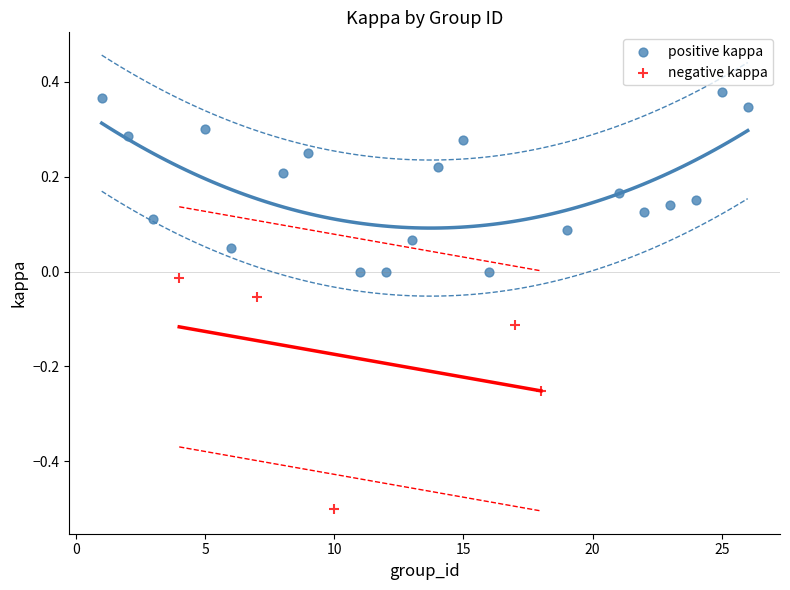

What are all the series names shown in the legend?

positive kappa, negative kappa